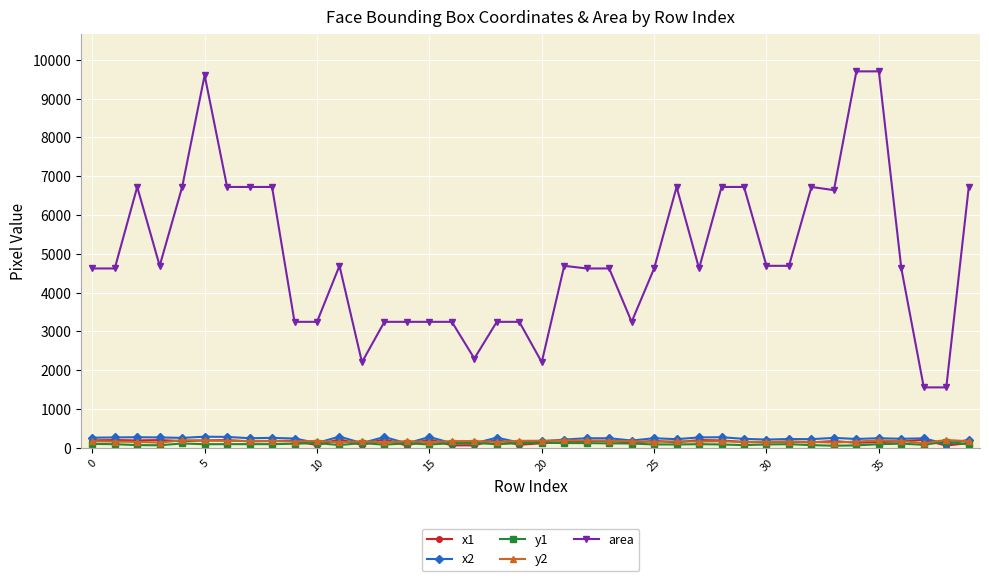

True or false: area has more than 2 interior local peaks.

True